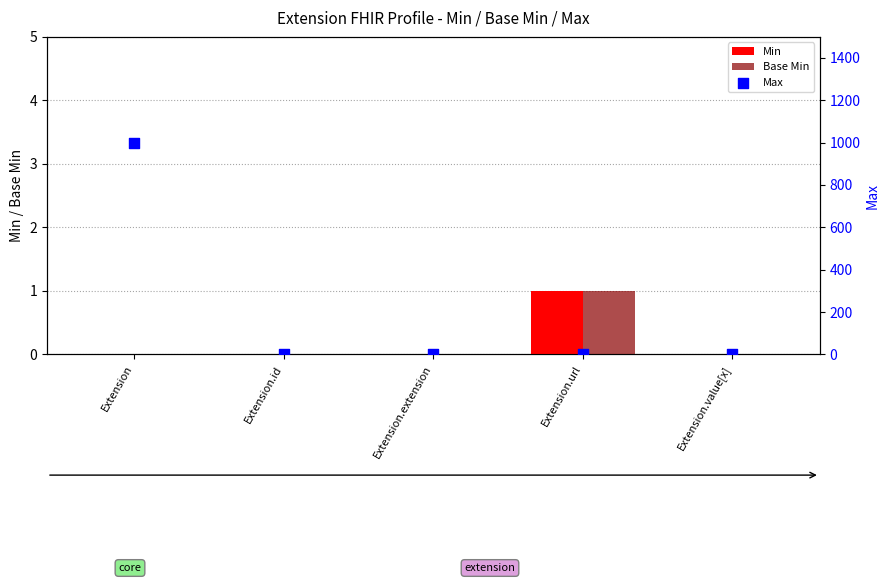

What is the total value across all series at Extension?

999